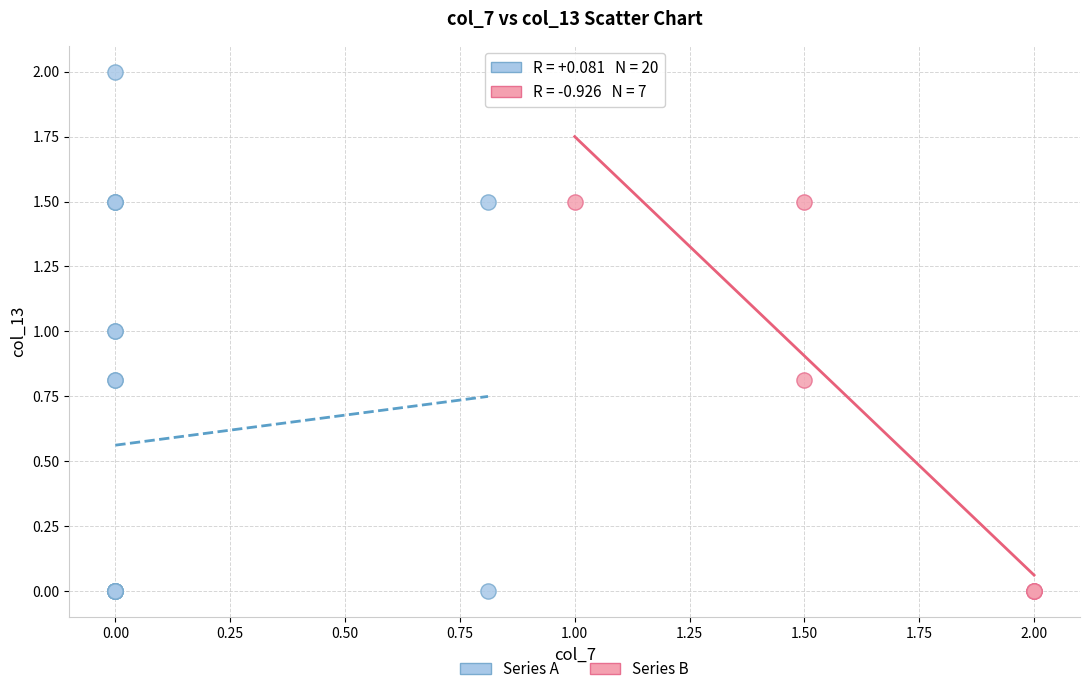

Which series has the widest spread of Y values?

Series A